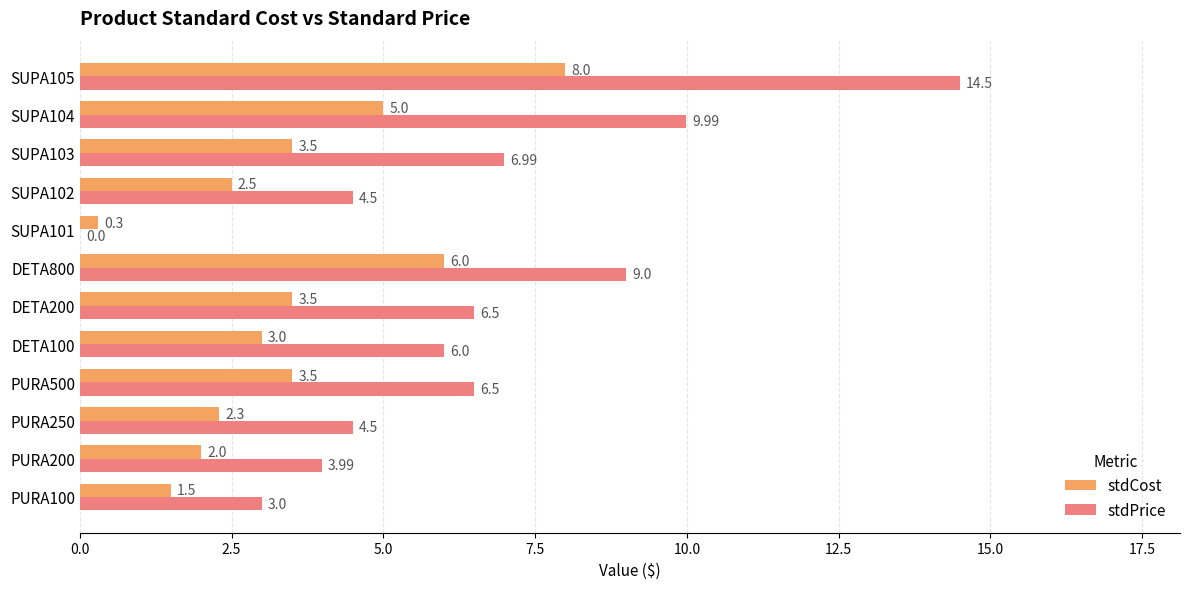

What is the sum of the stdPrice values at PURA100 and SUPA102?

7.5